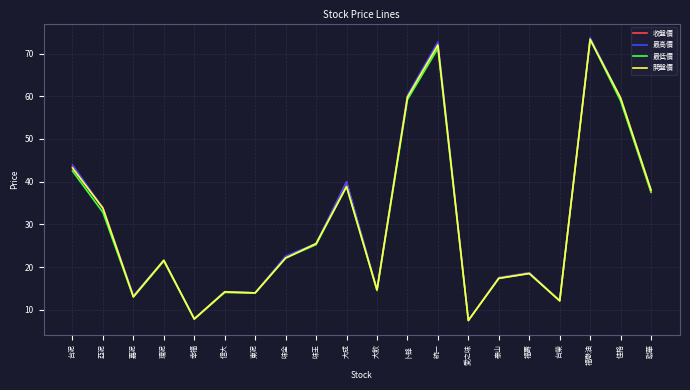

At which category does 最低價 reach its first local valley?

嘉泥